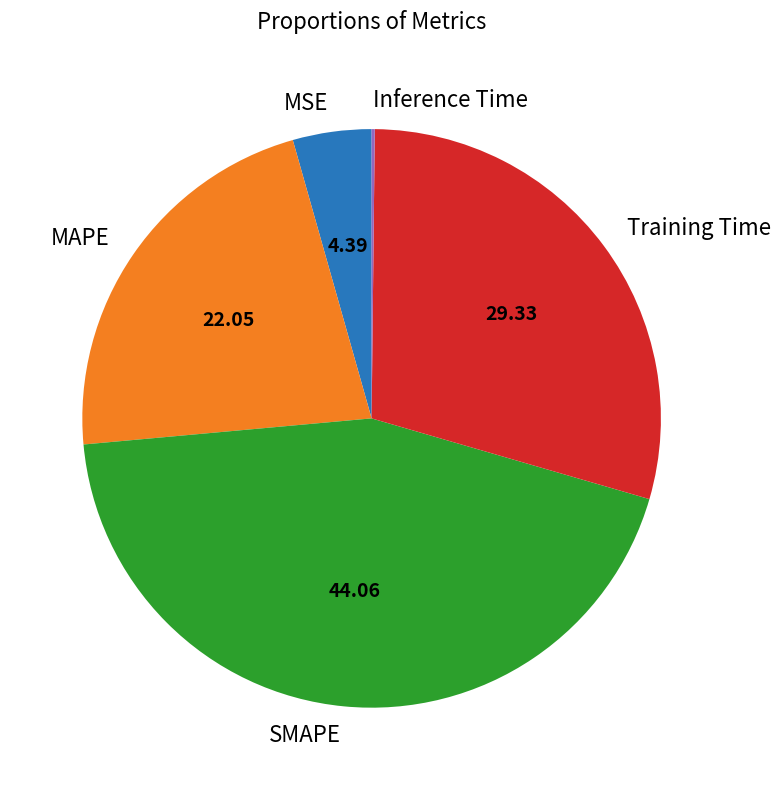

Approximately how many times larger is the value at MAPE compared to SMAPE?

0.5